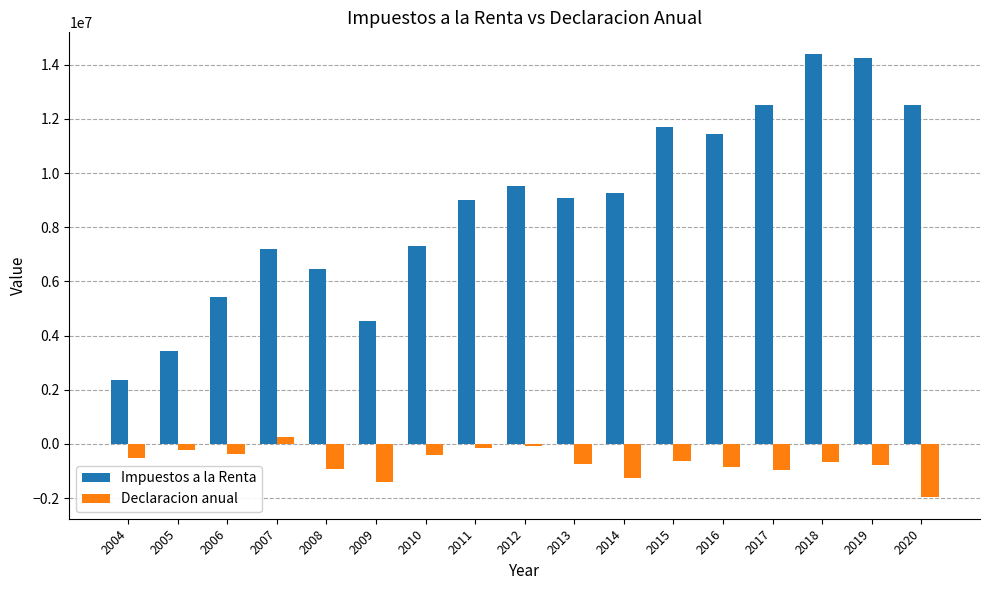

Which series has the largest total across all categories?

Impuestos a la Renta